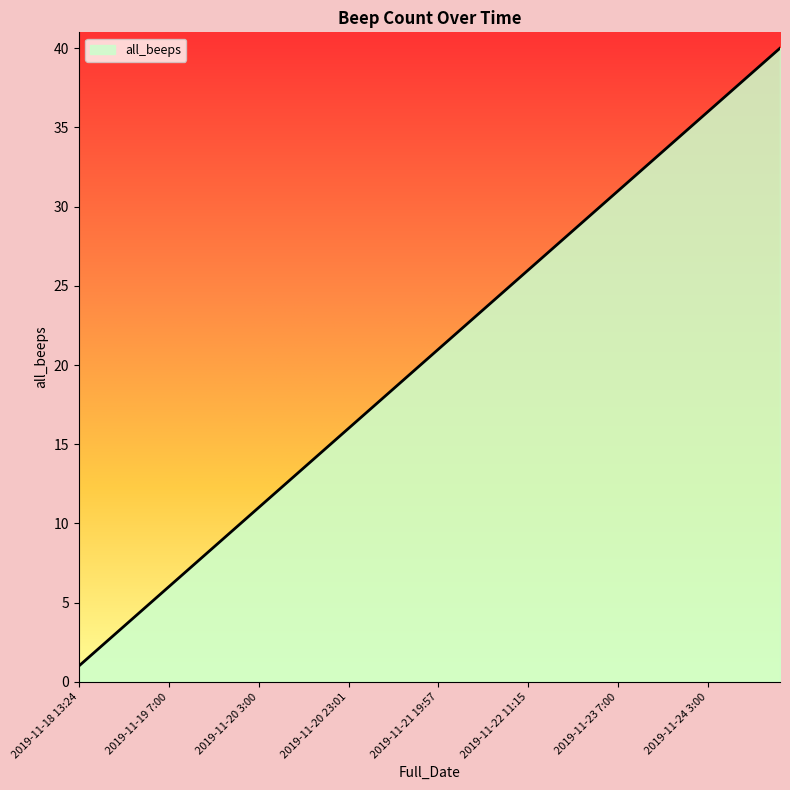

What is the difference between the maximum and minimum values?

39